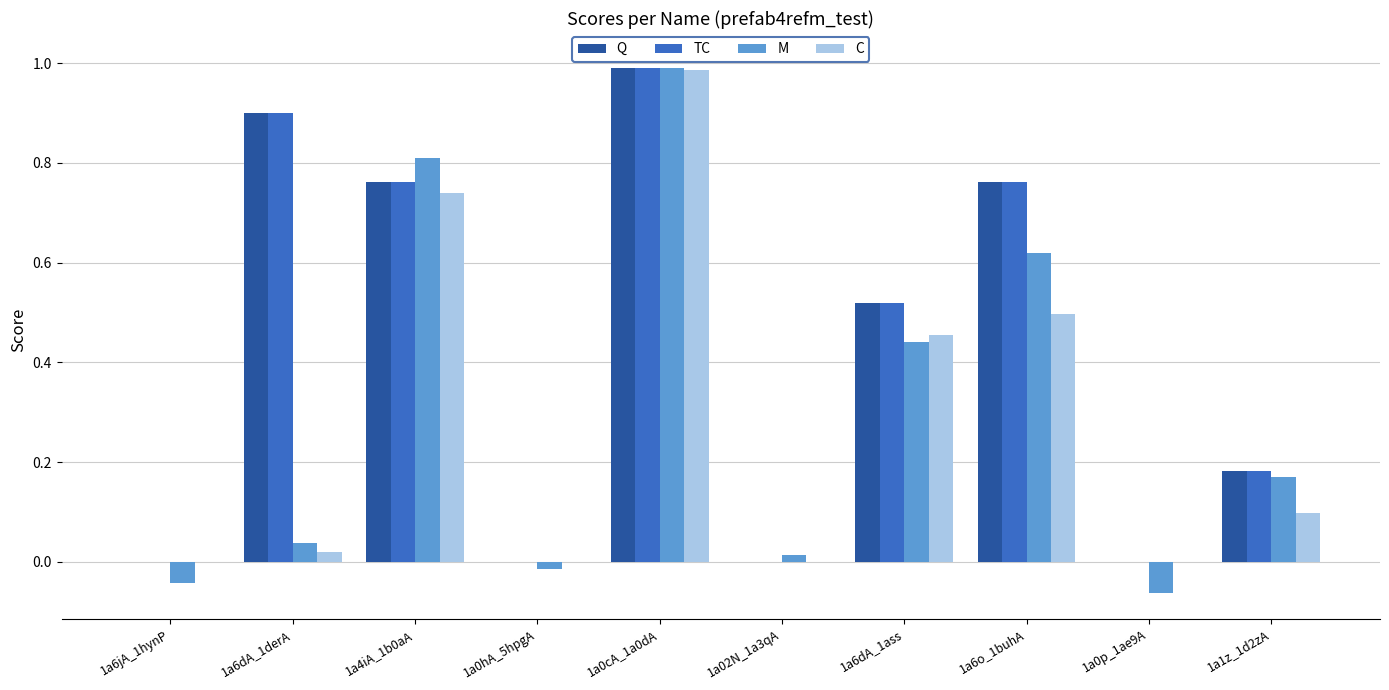

How many groups of bars are there?

10